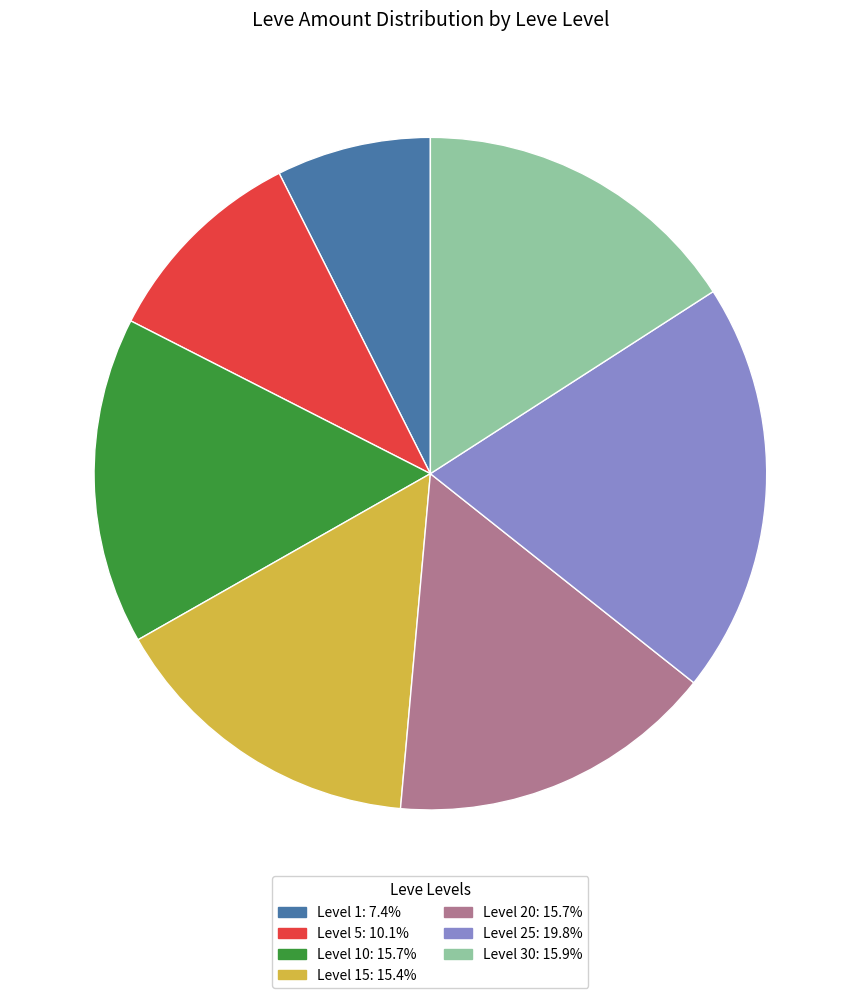

Is there any slice that represents more than half of the pie?

No